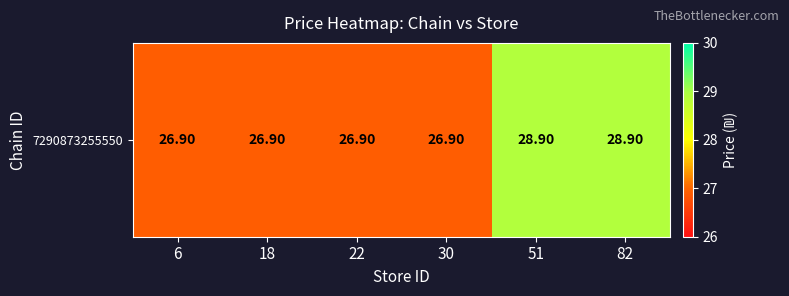

List the labels in order of value, smallest first.

6, 18, 22, 30, 51, 82